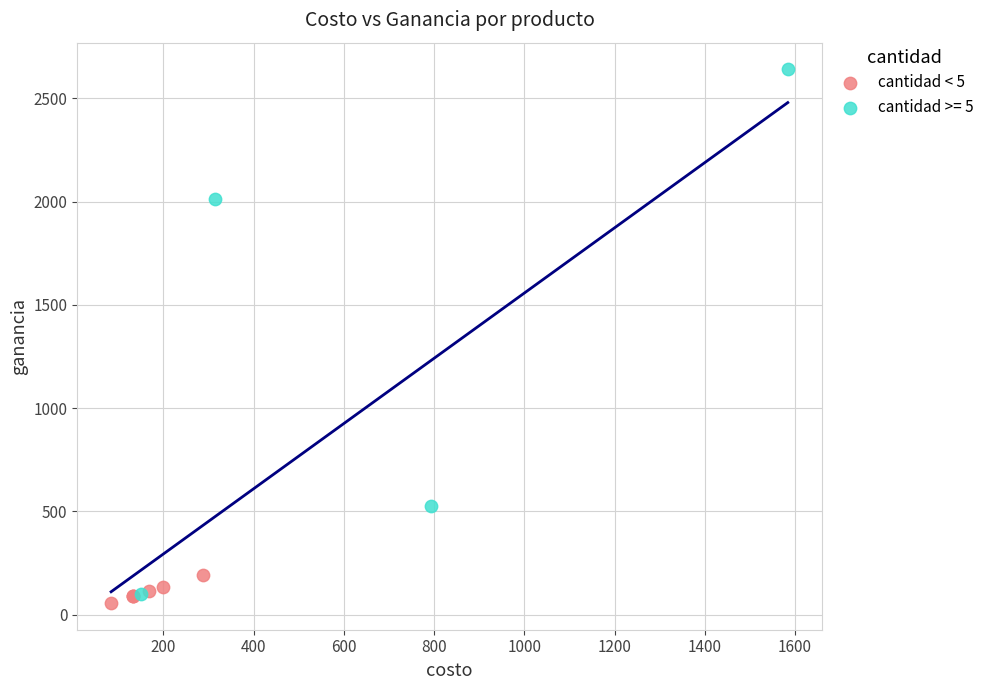

Which series has the largest Y range (max minus min)?

cantidad >= 5